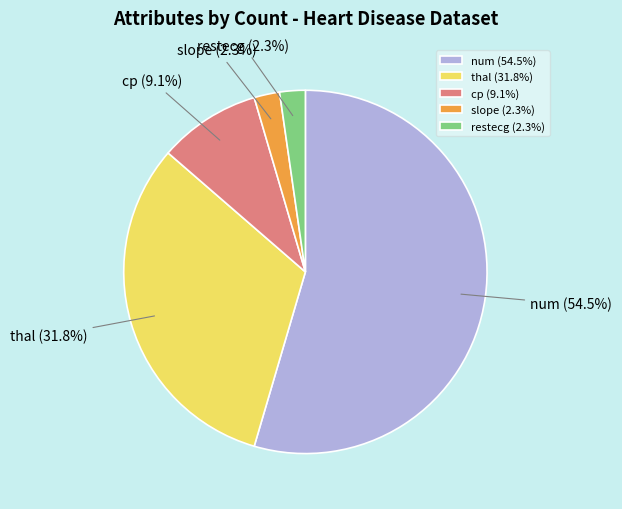

Combined, what portion of the pie is cp and num?

63.6%